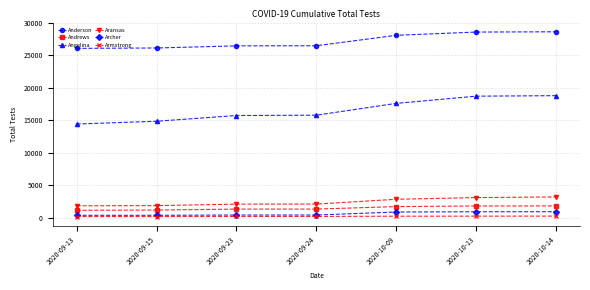

At 2020-10-13, list the series in order from smallest to largest.

Armstrong, Archer, Andrews, Aransas, Angelina, Anderson